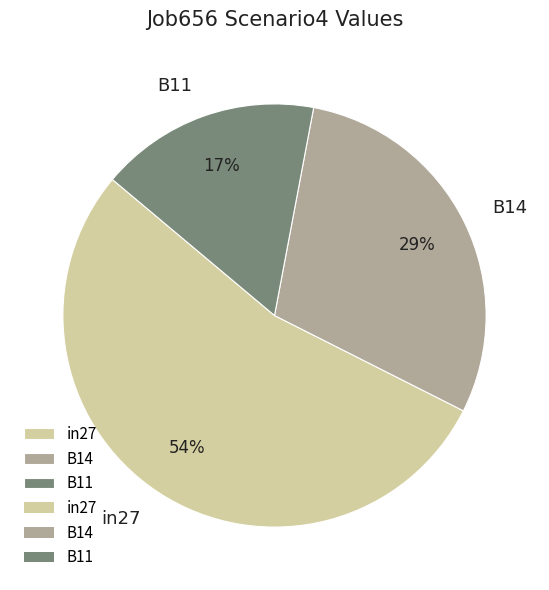

Count the number of slices in the pie.

3